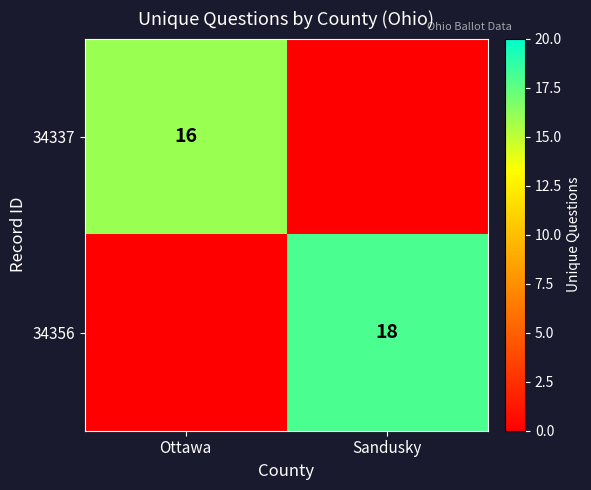

At how many categories does at least one series exceed 0?

2